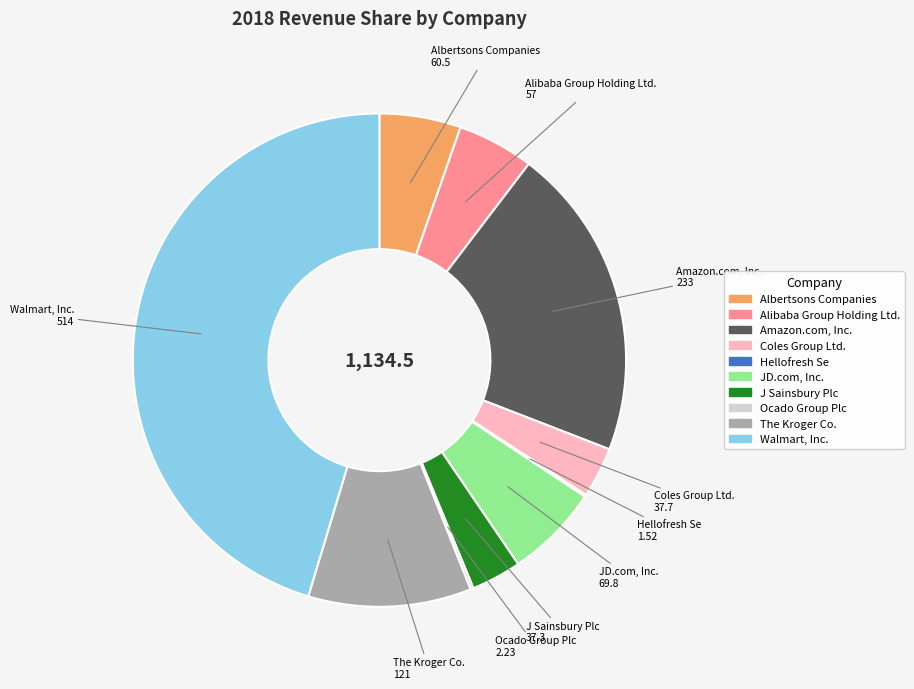

Do Coles Group Ltd. and Alibaba Group Holding Ltd. together represent more than half of the pie?

No